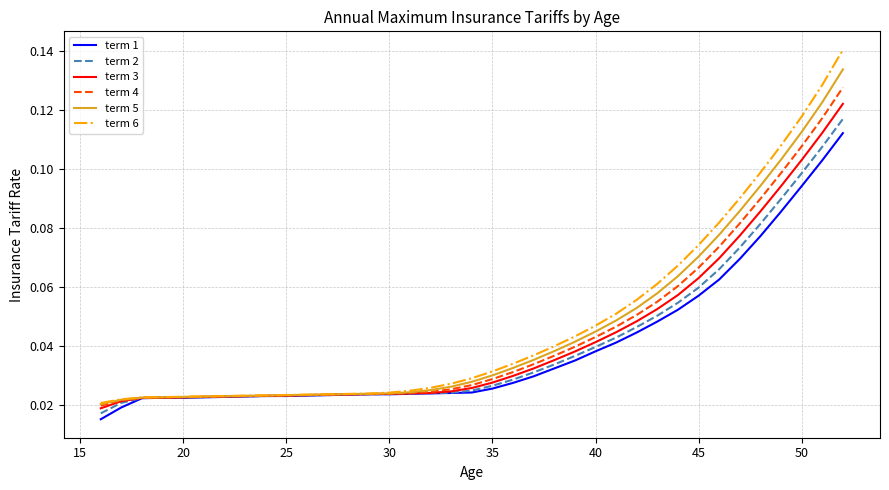

Which series has the largest range (max minus min)?

term 6